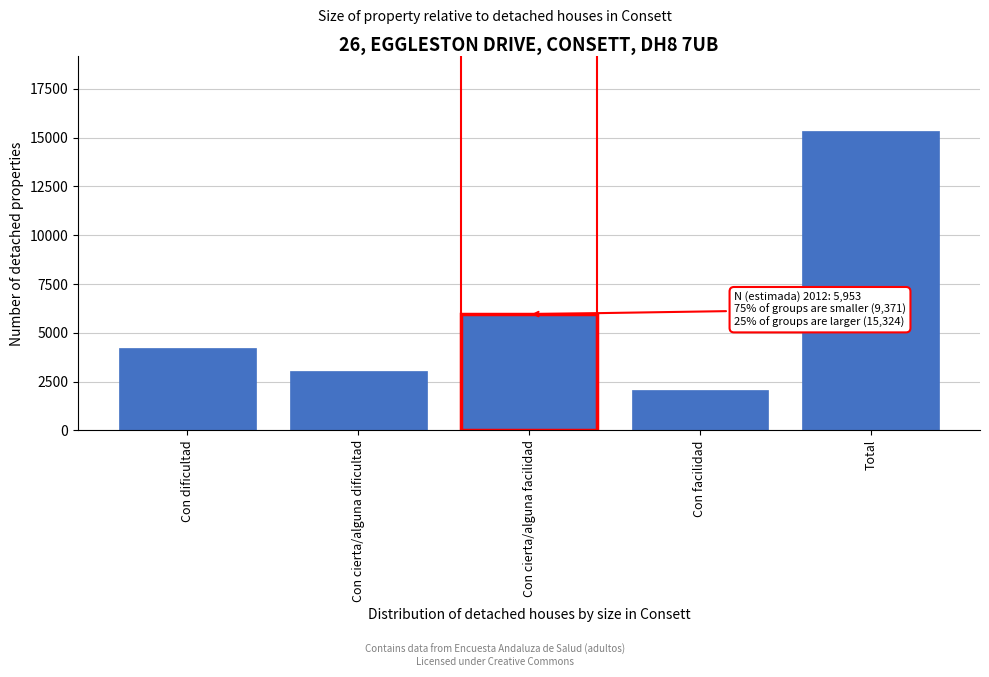

Reading left to right, what are all the values shown in this chart?

4230	3061	5953	2080	15324